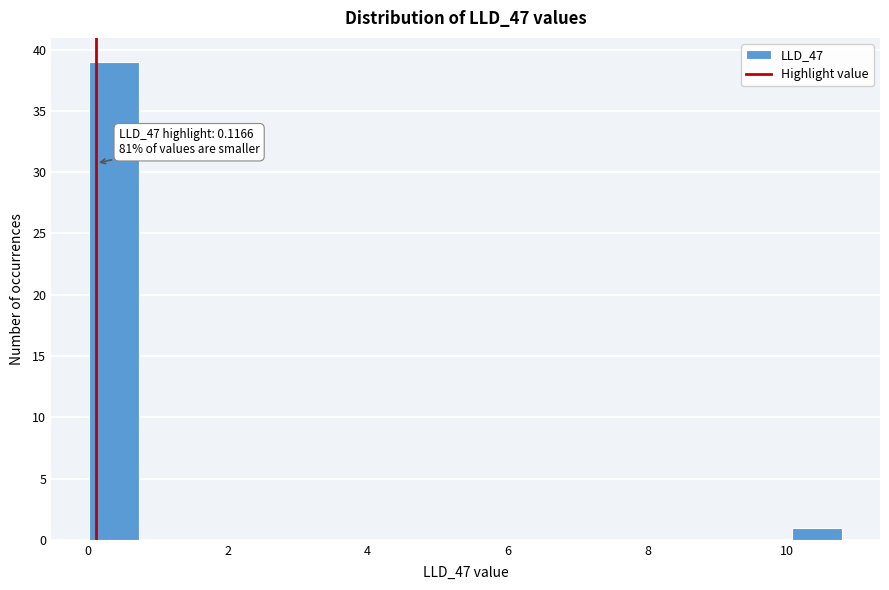

Read against the x-axis, roughly where is the centre of the tallest bar?

0.4